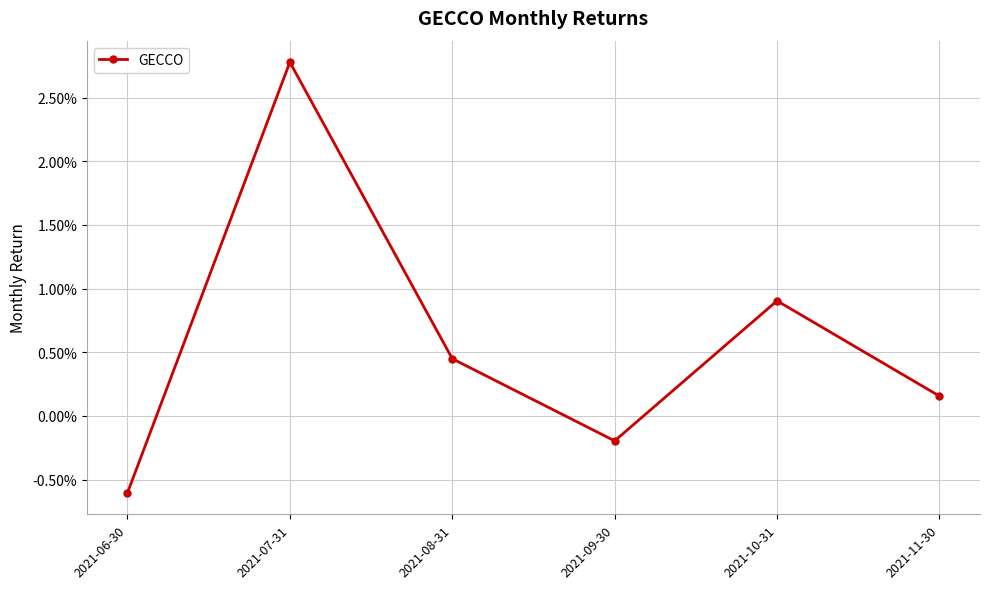

Is this an area chart (filled region under the line)?

No